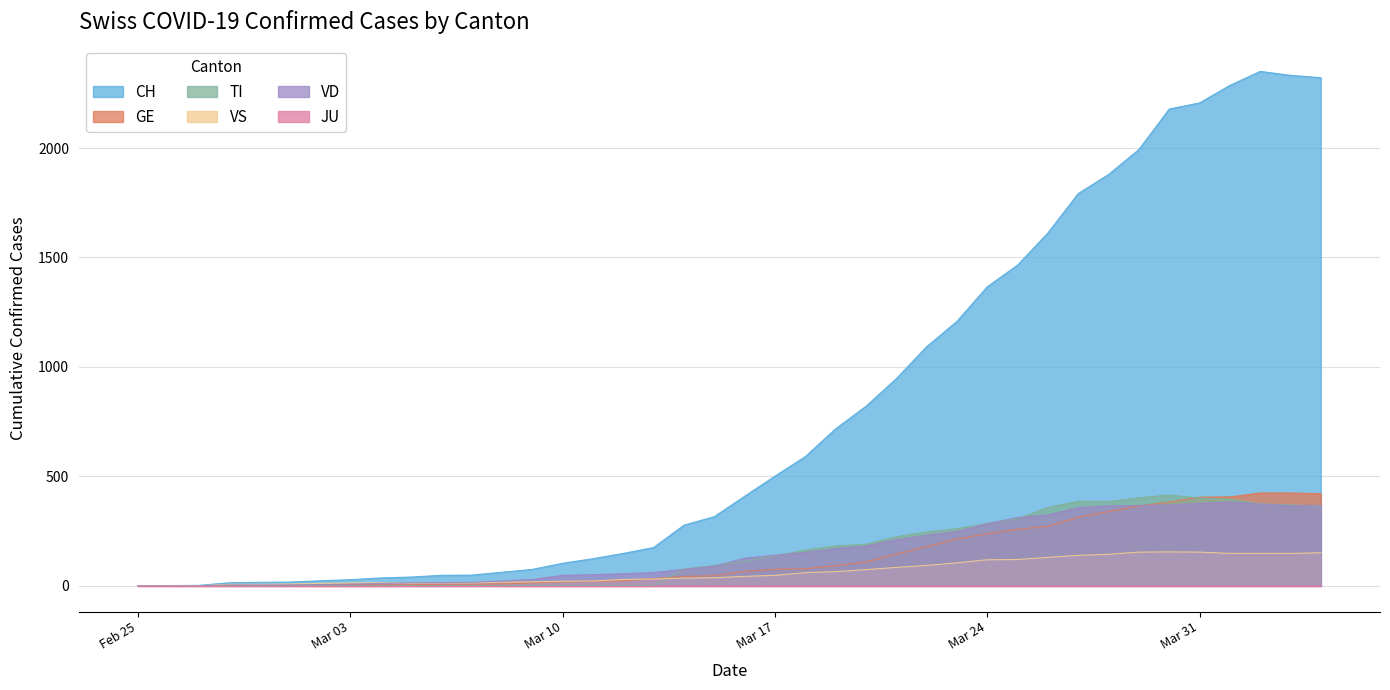

Which series has the largest range (max minus min)?

CH